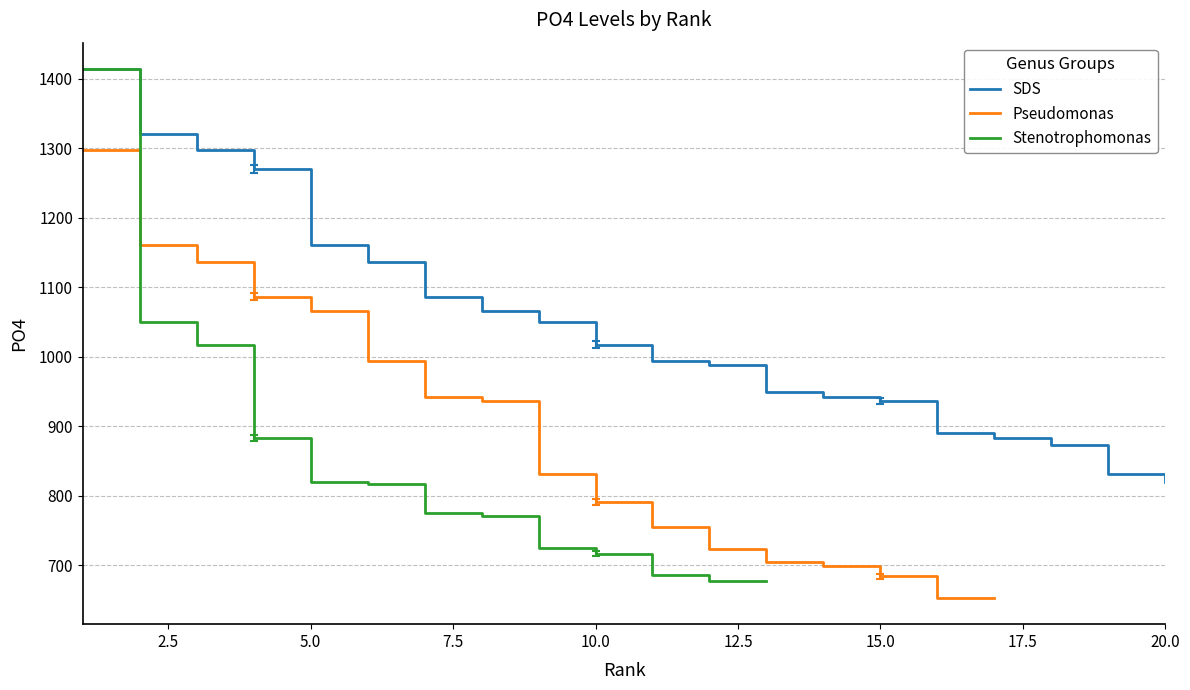

What is the maximum value for SDS?

1414.1